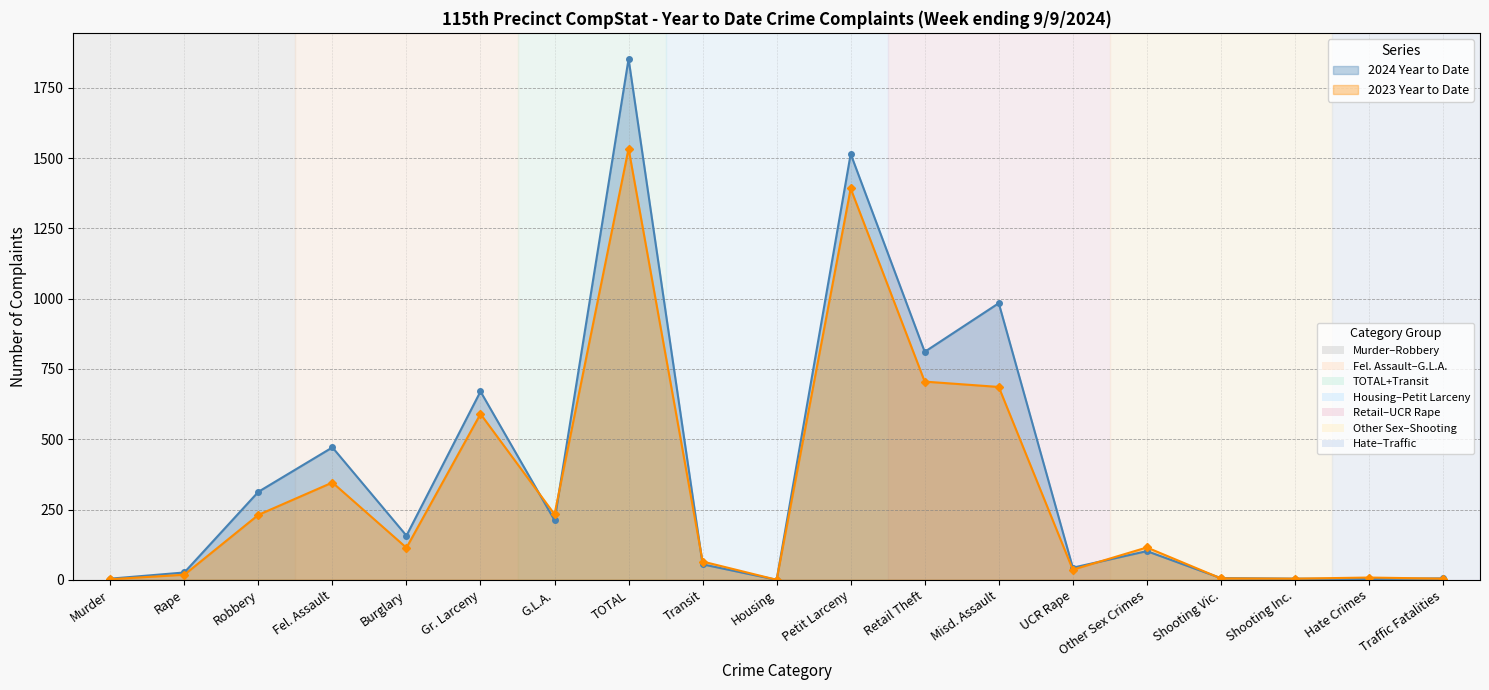

After their last crossing, which series has the higher values: 2024 Year to Date or 2023 Year to Date?

2024 Year to Date